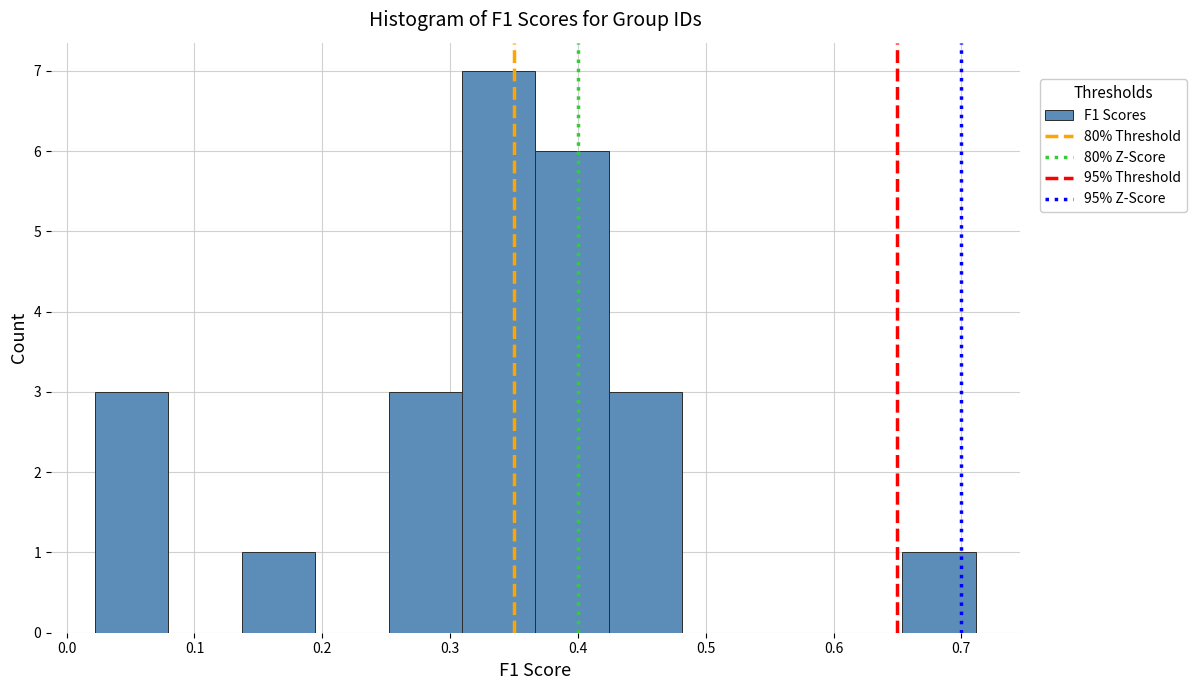

Reading left to right, list every bar in this chart as the range it spans on the x-axis followed by its height. Neither the bar edges nor the heights are printed on the chart, so give them approximately, as read against the axes.

0.02 to 0.08: 3
0.08 to 0.14: 0
0.14 to 0.19: 1
0.19 to 0.25: 0
0.25 to 0.31: 3
0.31 to 0.37: 7
0.37 to 0.42: 6
0.42 to 0.48: 3
0.48 to 0.54: 0
0.54 to 0.60: 0
0.60 to 0.65: 0
0.65 to 0.71: 1